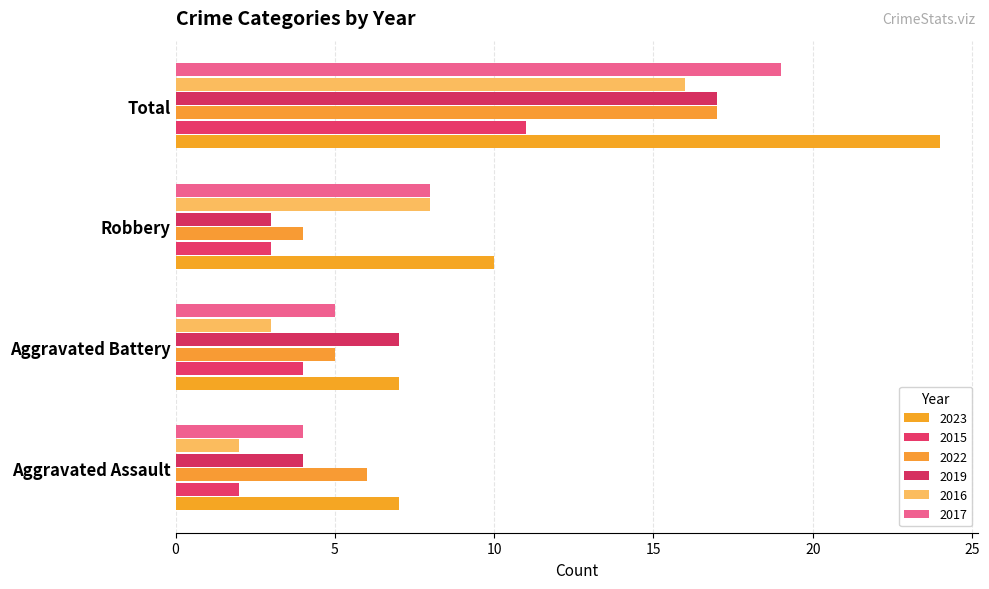

Where does the 2017 series first go above 8?

Total